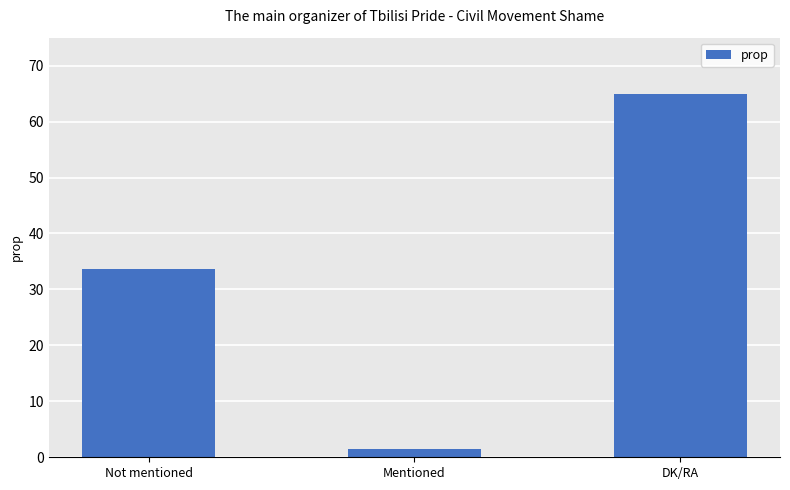

Reading left to right, what are all the values shown in this chart?

Not mentioned=33.6	Mentioned=1.4	DK/RA=65.0